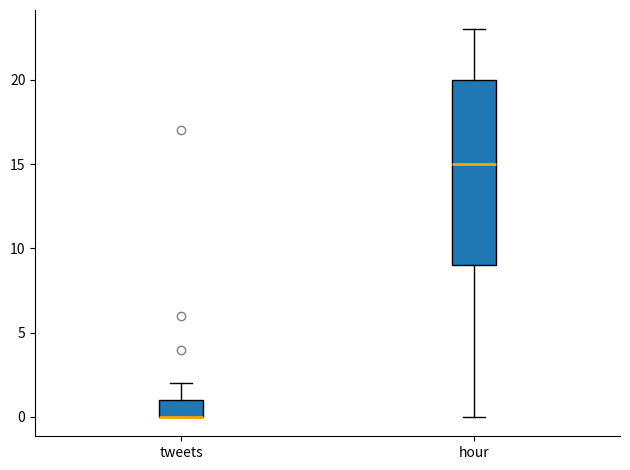

Where does the lower whisker of the box for hour end on the y-axis? The values are not printed on the chart, so give them approximately, as read against the axis.

0